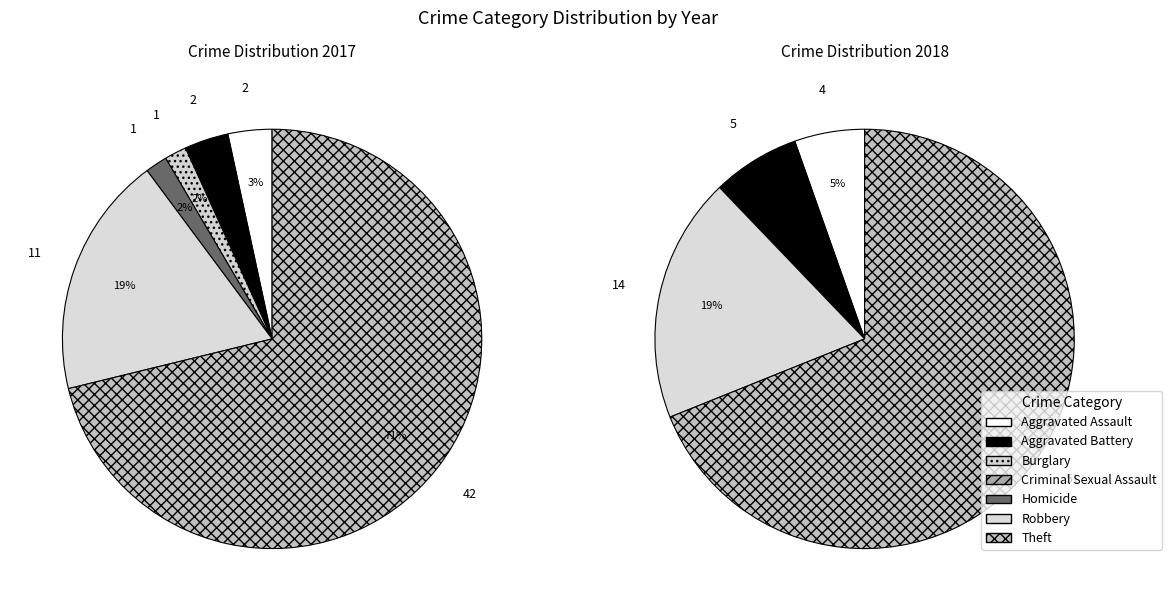

Does any single category account for the majority?

Yes